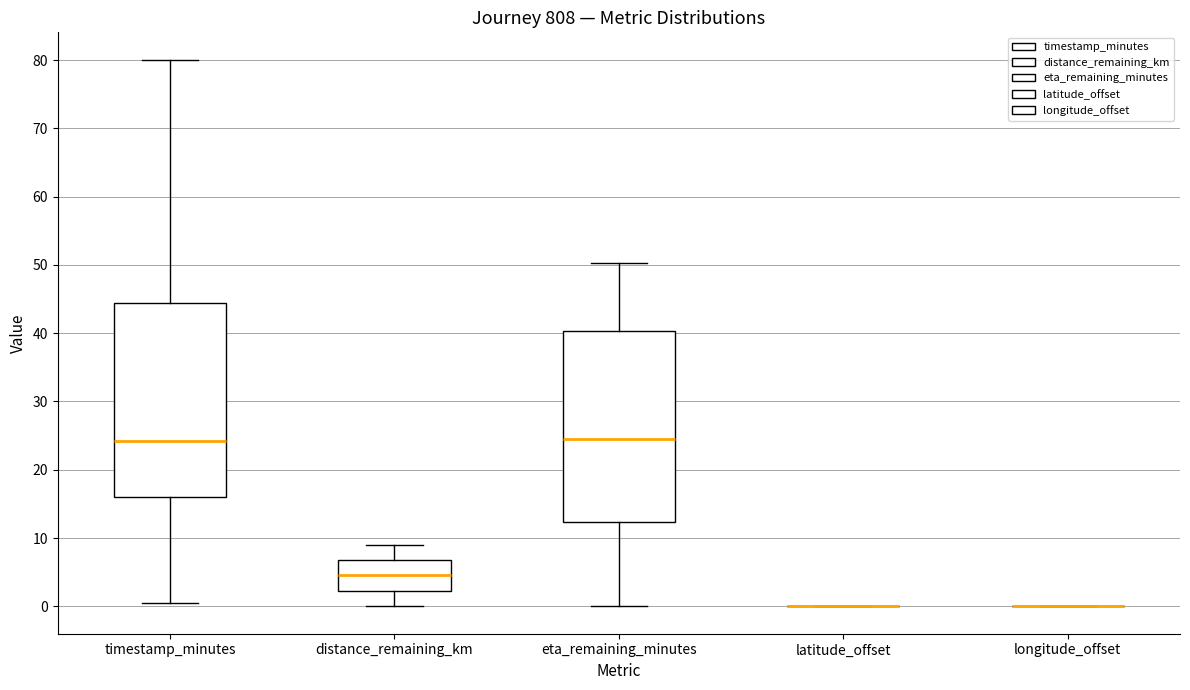

Reading left to right, transcribe this box plot: for each box, give where its median line is, the range the box spans, and where its two whiskers end, as read against the y-axis. The values are not printed on the chart, so give them approximately, as read against the axis.

timestamp_minutes: median 24, box 16 to 44, whiskers 1 to 80
distance_remaining_km: median 5, box 2 to 7, whiskers 0 to 9
eta_remaining_minutes: median 24, box 12 to 40, whiskers 0 to 50
latitude_offset: box collapsed to a line at 0, whiskers 0 to 0
longitude_offset: box collapsed to a line at 0, whiskers 0 to 0